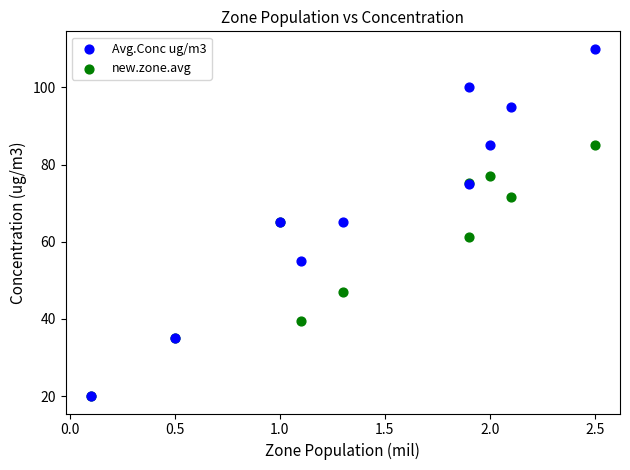

What are all the series names shown in the legend?

Avg.Conc ug/m3, new.zone.avg